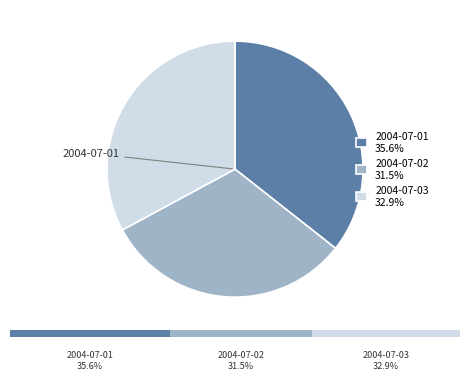

To the nearest percent, what is the difference between the largest and smallest slice percentages?

4%